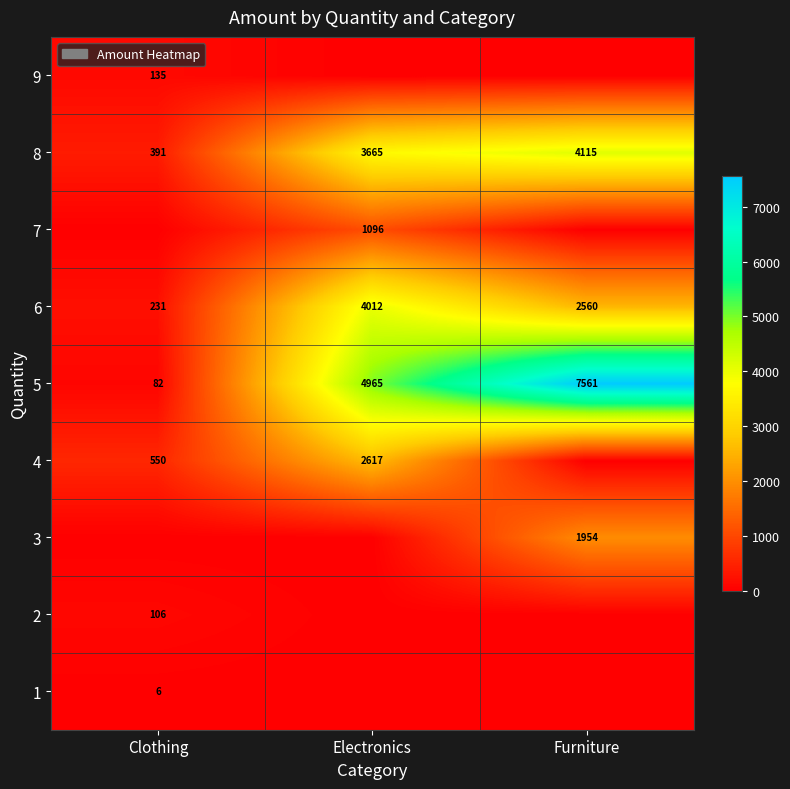

What is the difference between the 5 values at Furniture and Electronics?

2596